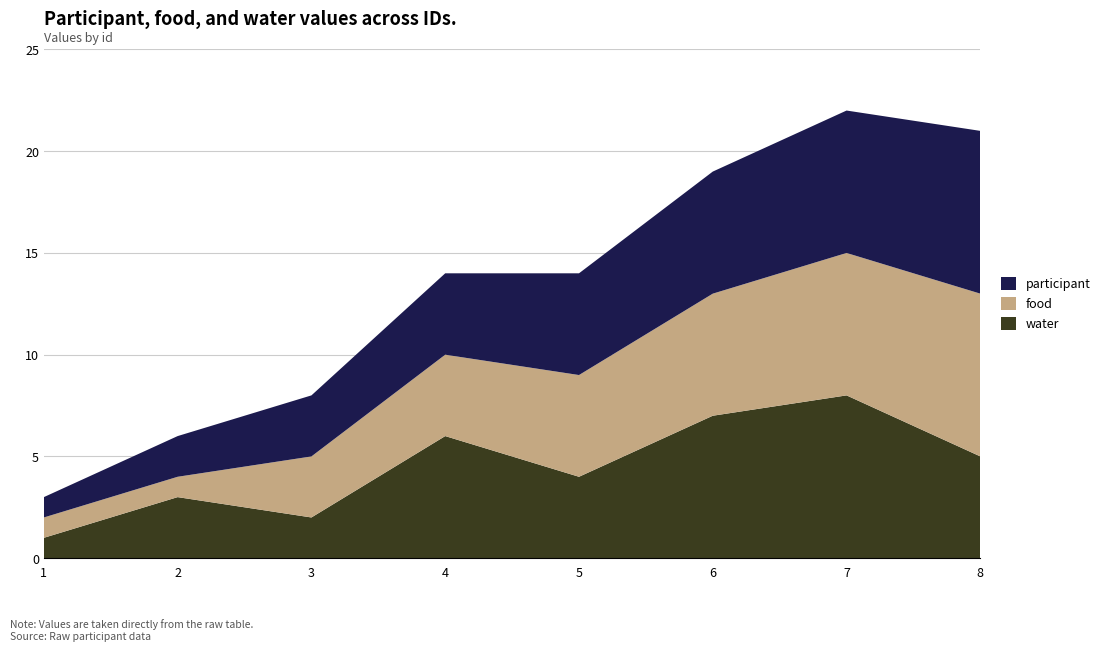

Reading left to right, list all the values displayed in this chart.

participant: 1=1	2=2	3=3	4=4	5=5	6=6	7=7	8=8
food: 1=1	2=1	3=3	4=4	5=5	6=6	7=7	8=8
water: 1=1	2=3	3=2	4=6	5=4	6=7	7=8	8=5